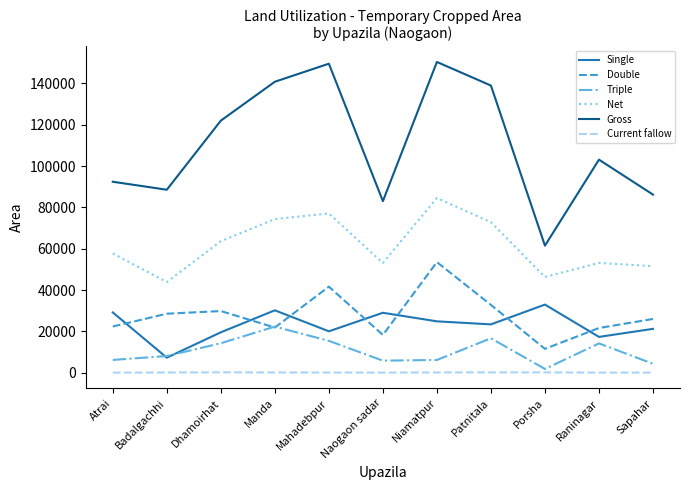

What is the maximum value shown in the chart?

150351